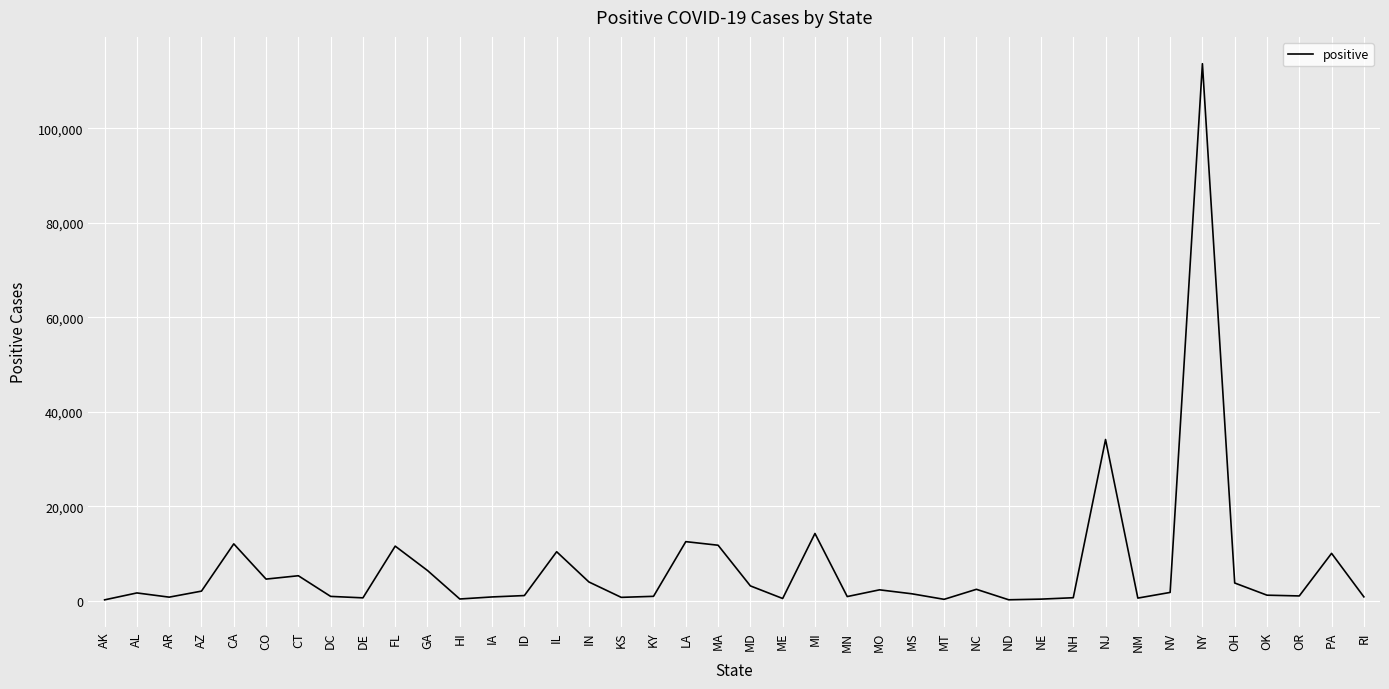

What is the maximum value shown in the chart?

113704